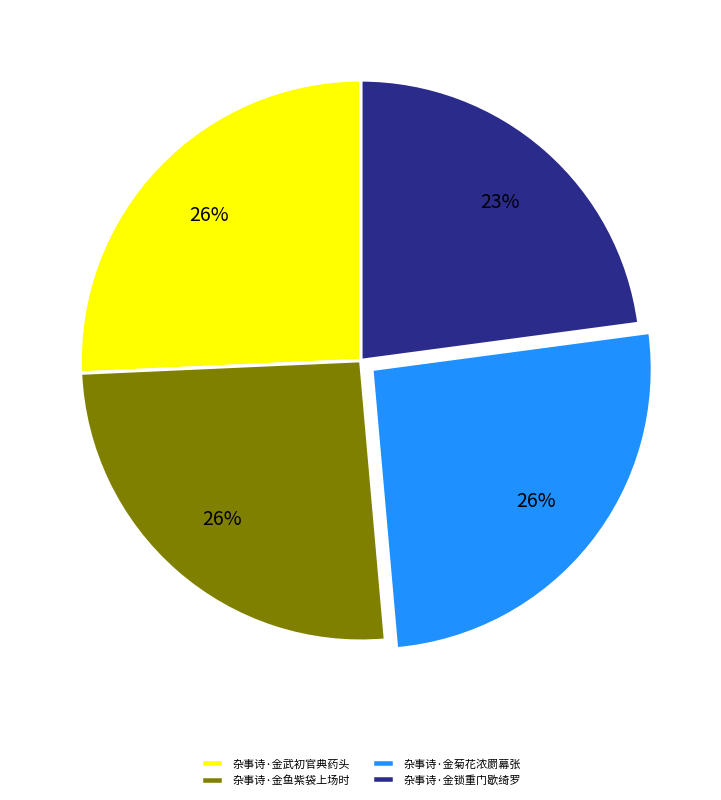

Is it true that 杂事诗·金武初官典药头 is 26% of the pie?

True